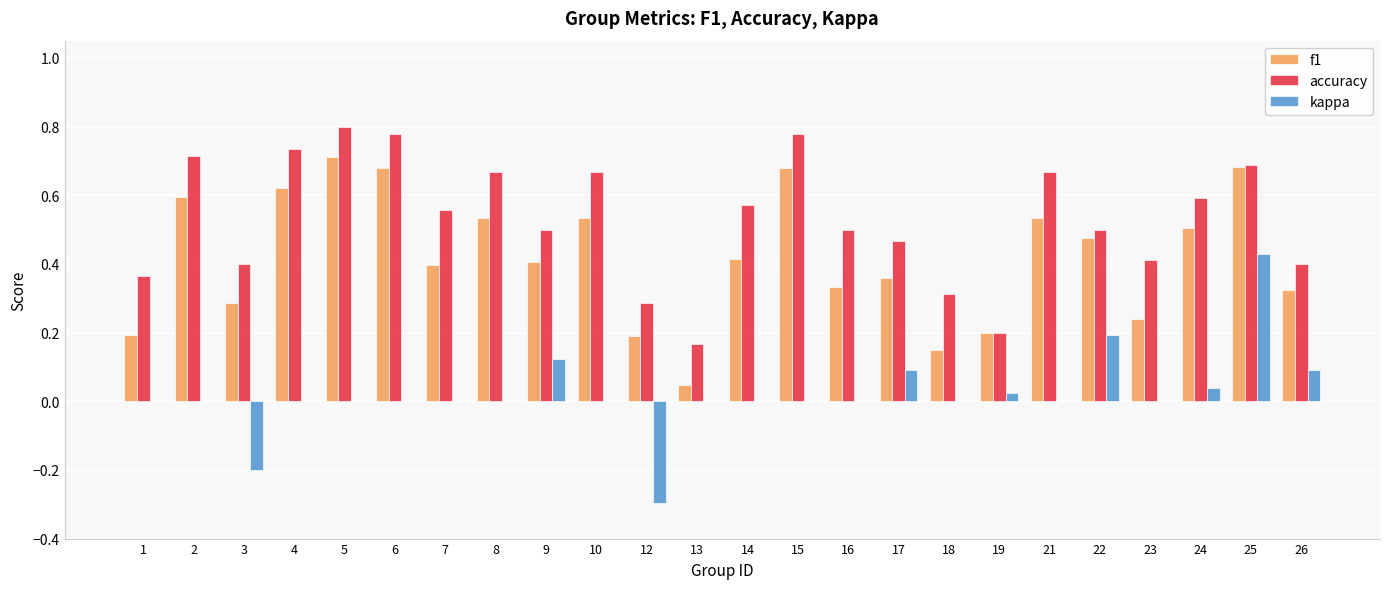

Is the value of f1 at 13 greater than the value of kappa at 26?

No